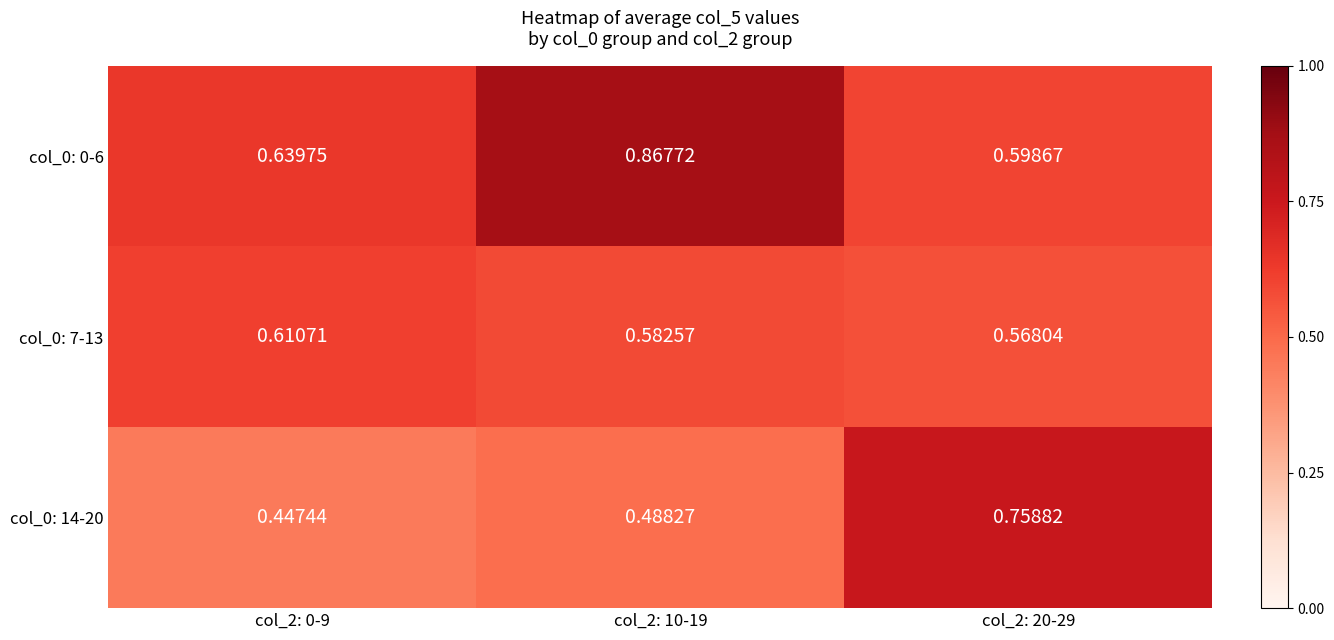

Is the value of col_0: 14-20 at col_2: 20-29 greater than the value of col_0: 0-6 at col_2: 0-9?

Yes